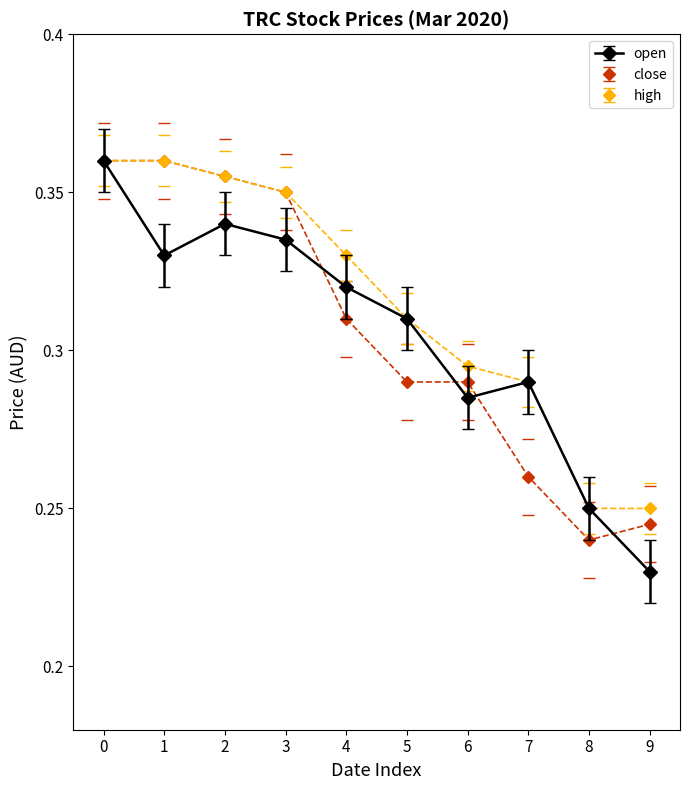

How many interior local valleys does the open series have?

2